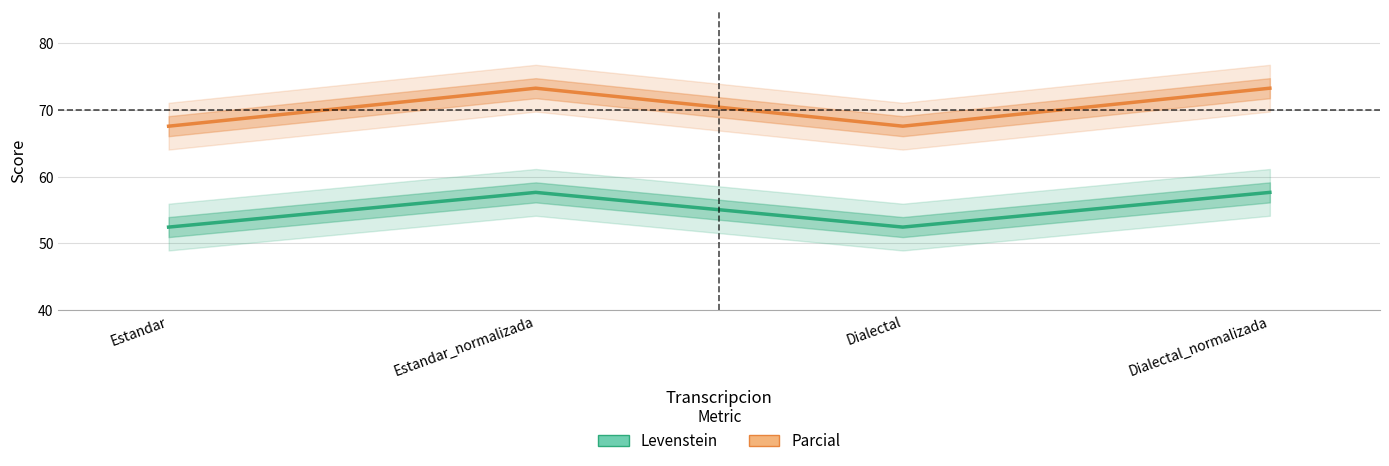

Where does the Parcial series first go above 73?

Estandar_normalizada